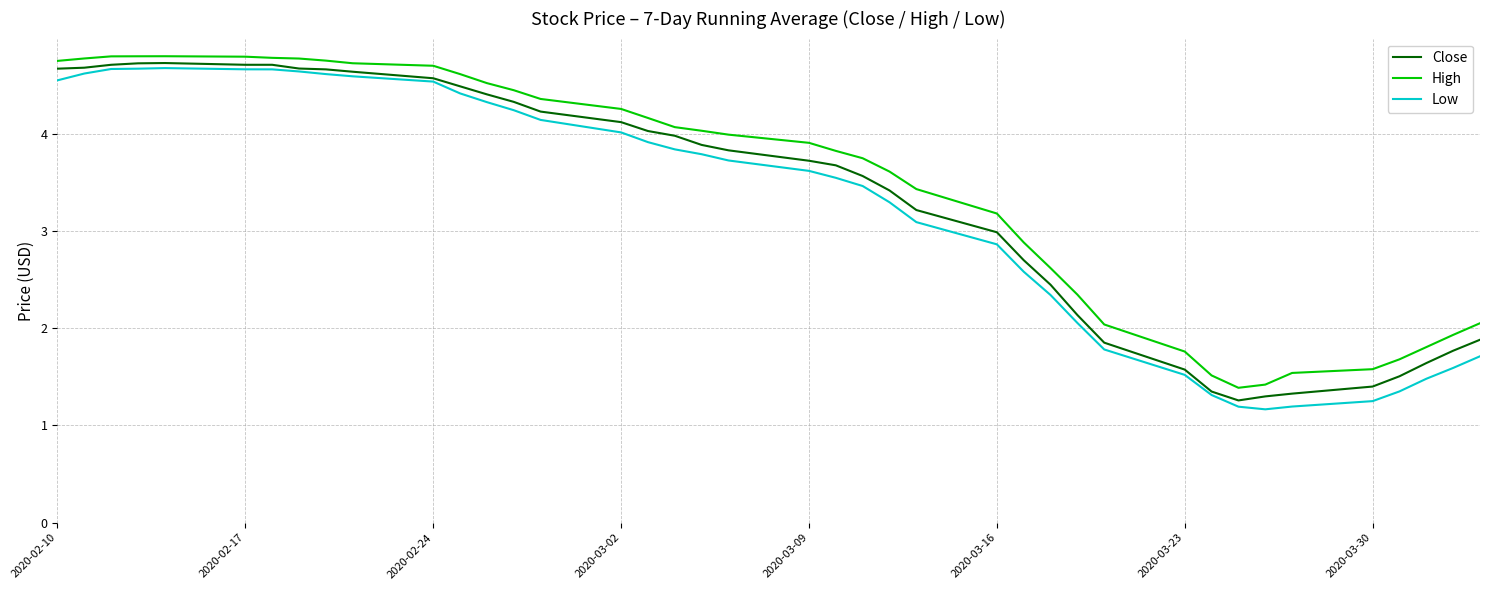

What is the maximum value for Low?

4.7